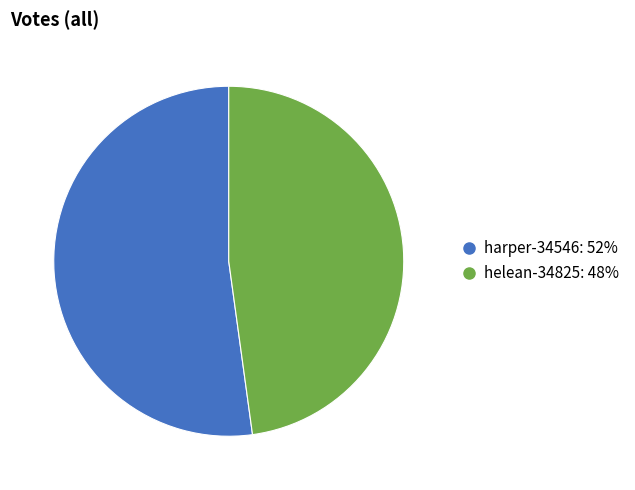

Rank the categories by value from highest to lowest.

harper-34546, helean-34825